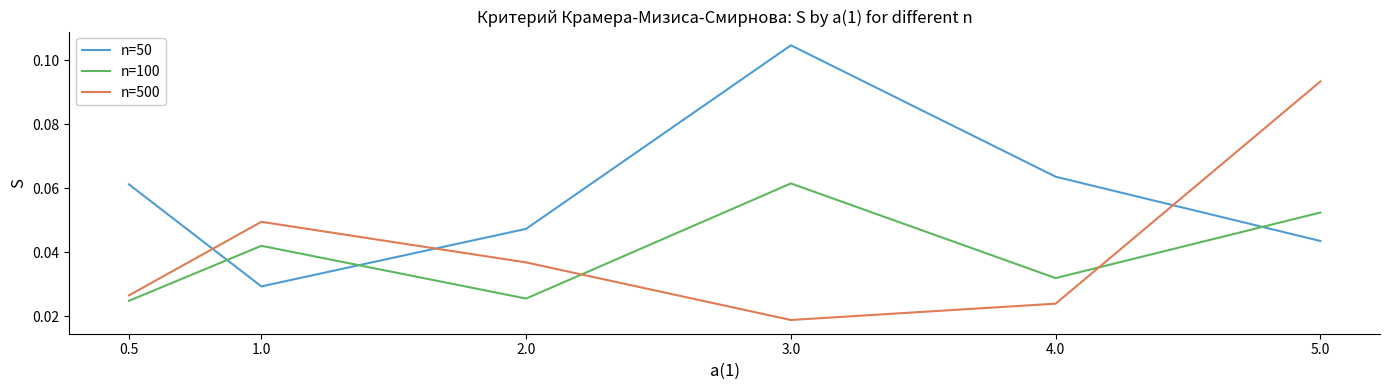

Where is n=50 nearest to the value 0?

1.0